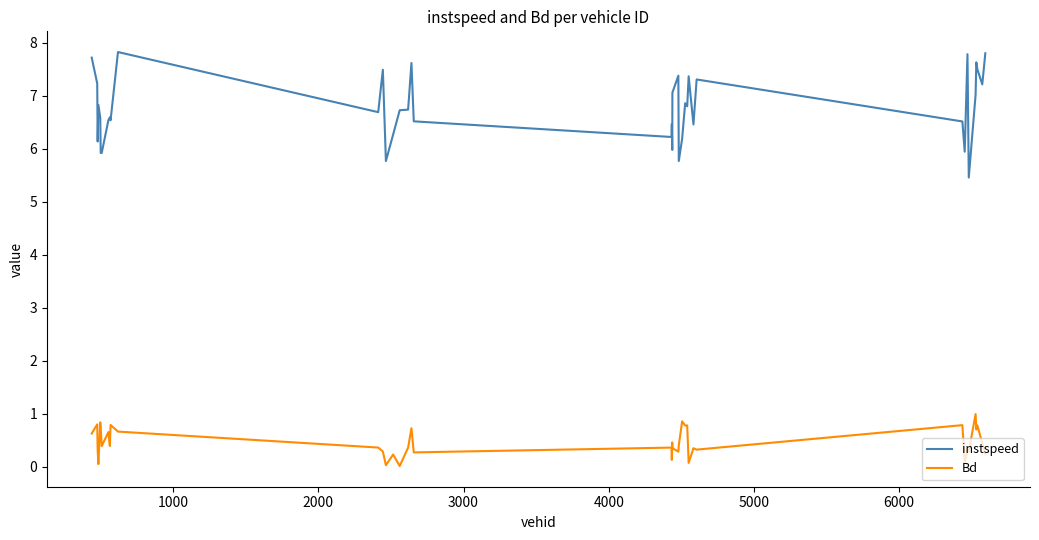

True or false: Bd and instspeed intersect in this chart.

False